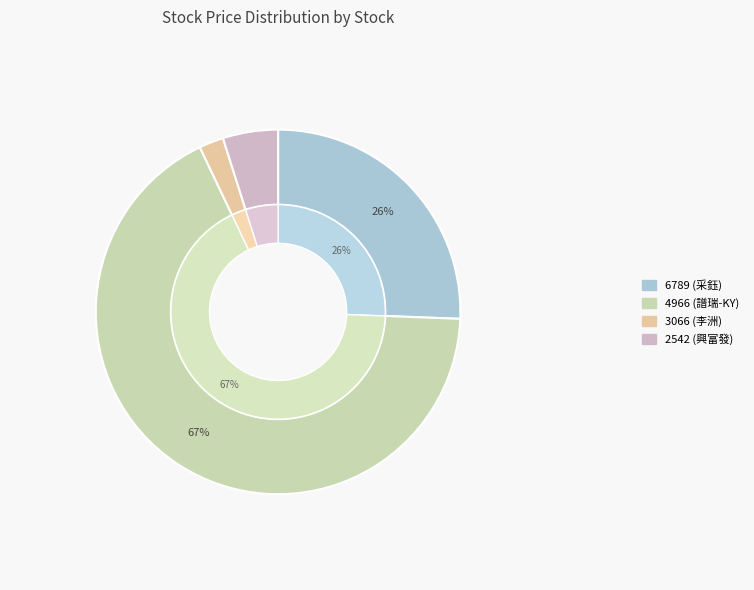

To the nearest percent, what is the combined percentage of 4966 (譜瑞-KY) and 6789 (采鈺)?

93%